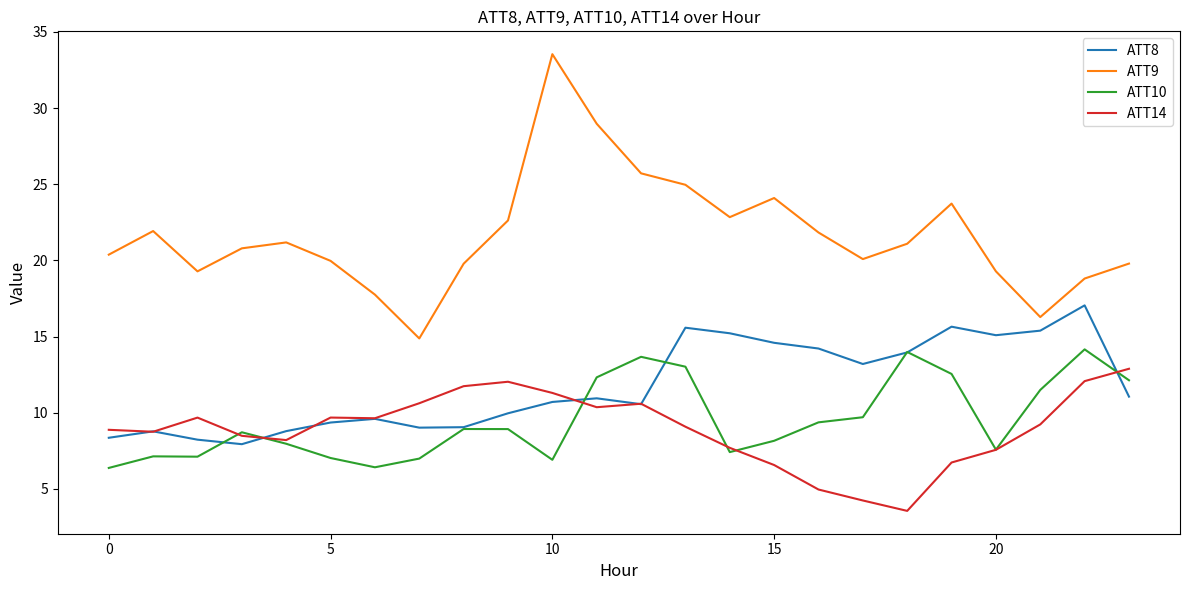

What is the highest value of the ATT8 series?

17.1